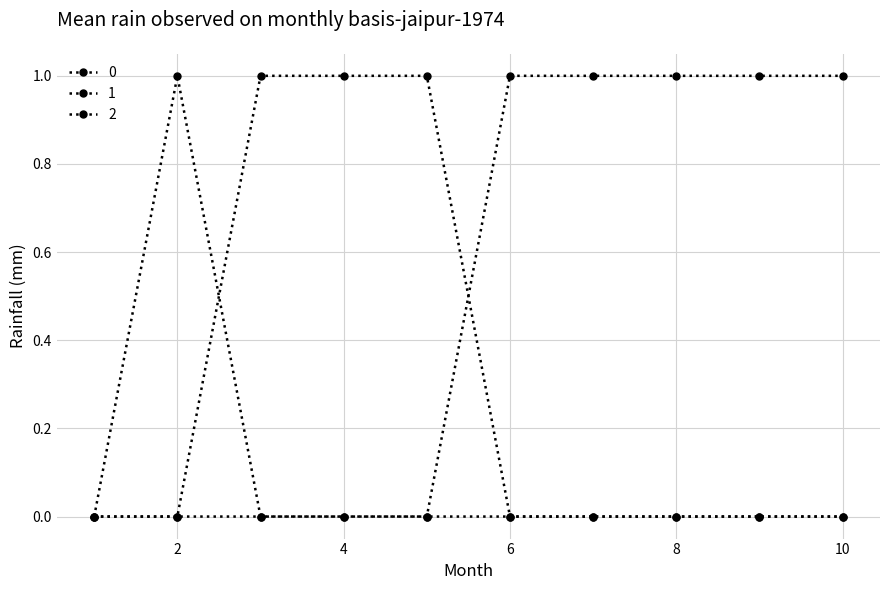

How many series are shown in this chart?

3